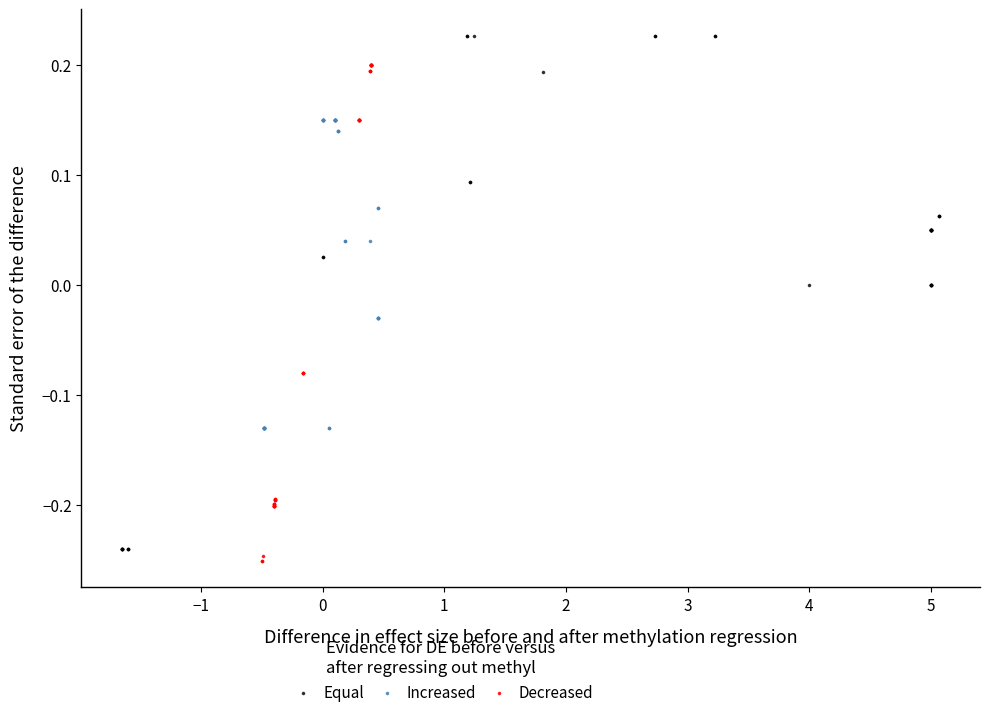

Which series contains the highest Y value?

Equal